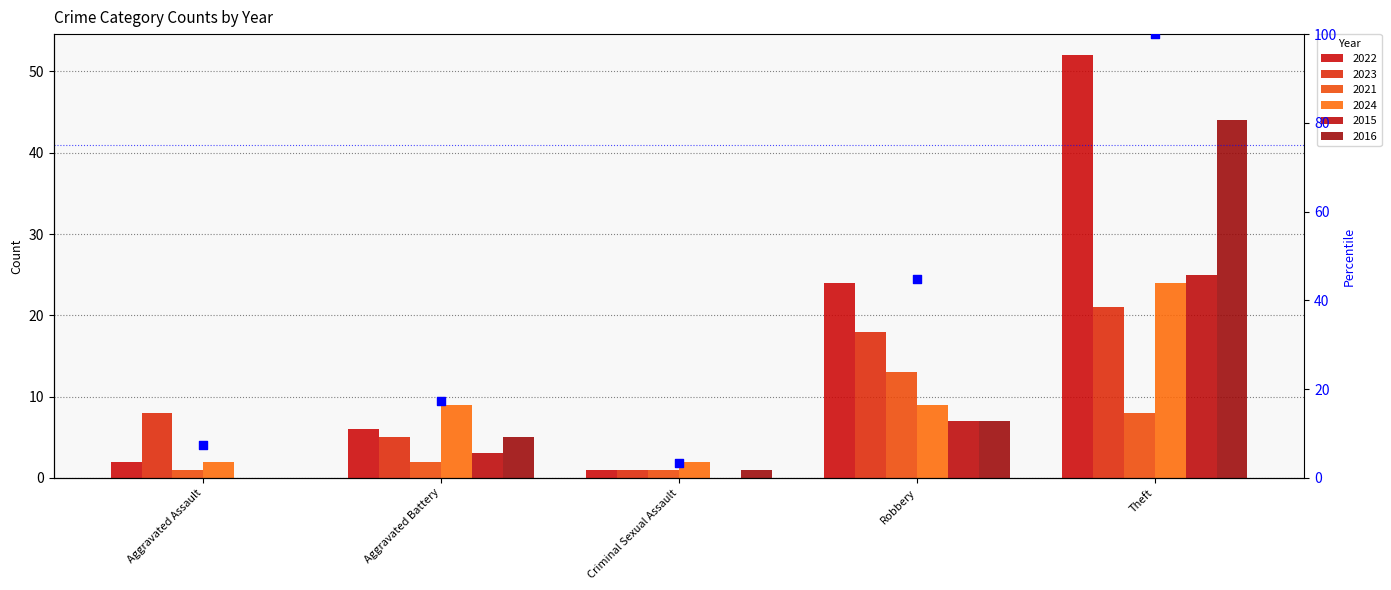

What is the change in value from Aggravated Assault to Theft?

+92.5